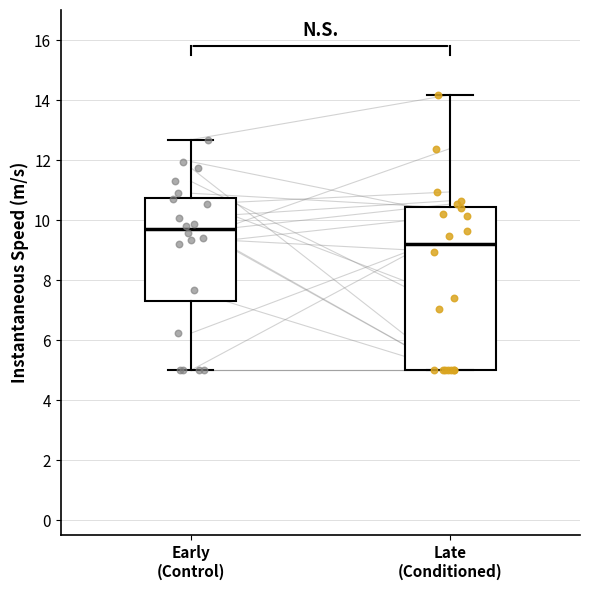

Which box is the tallest, from its lower edge to its upper edge?

Late (Conditioned)